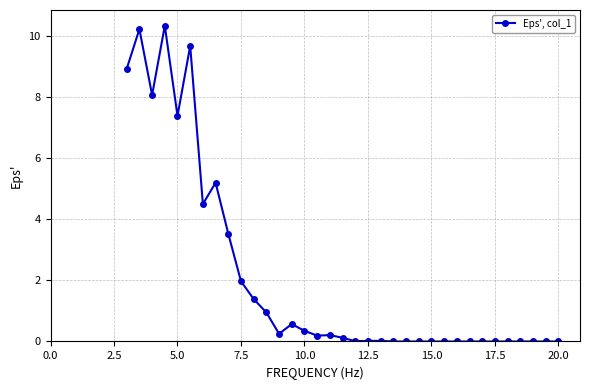

True or false: there are more than 0 points higher than both neighbors.

True